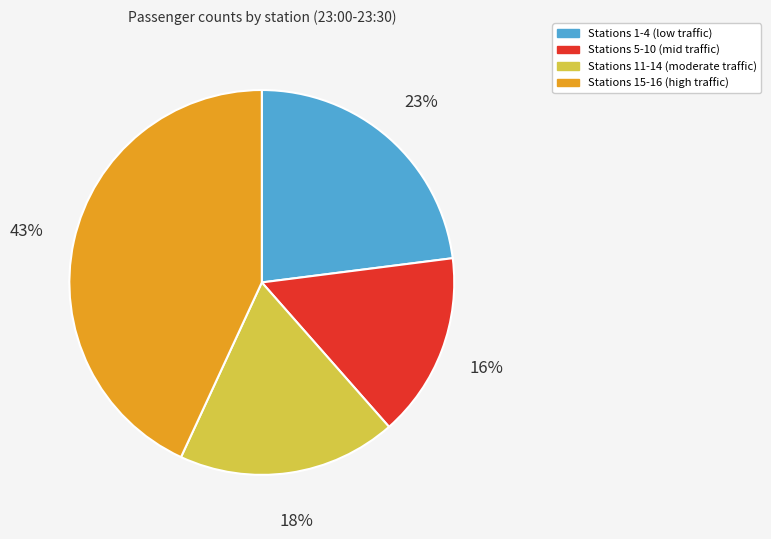

Is there any slice that represents more than half of the pie?

No